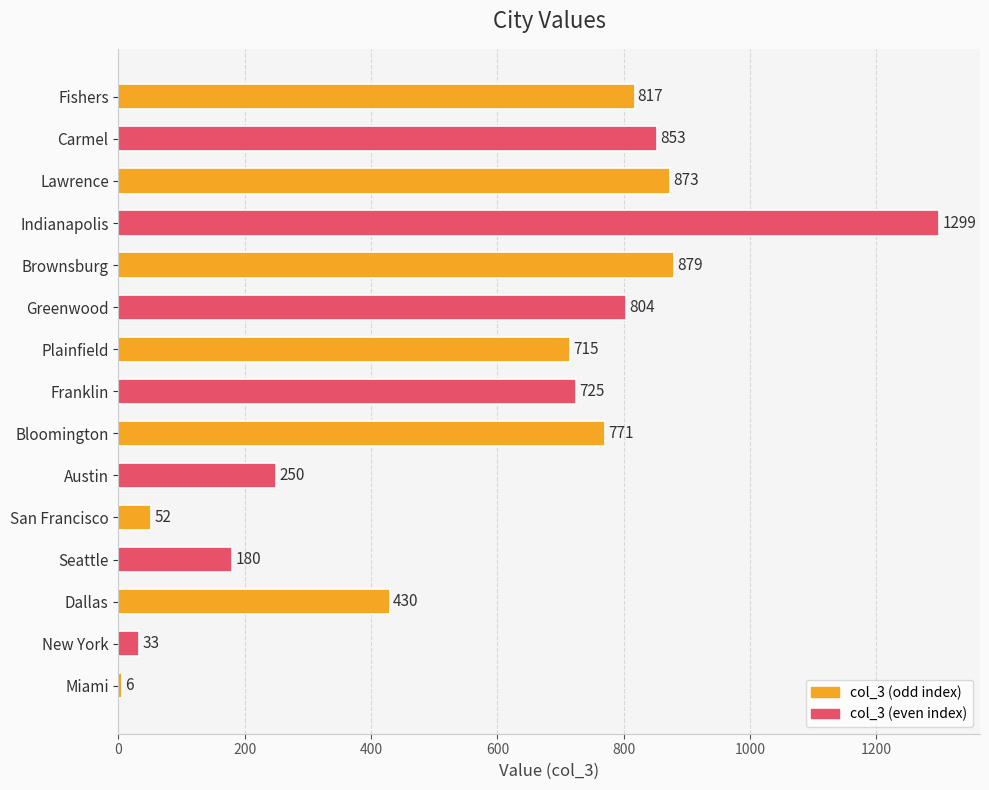

The value at Miami is 11. True or false?

False